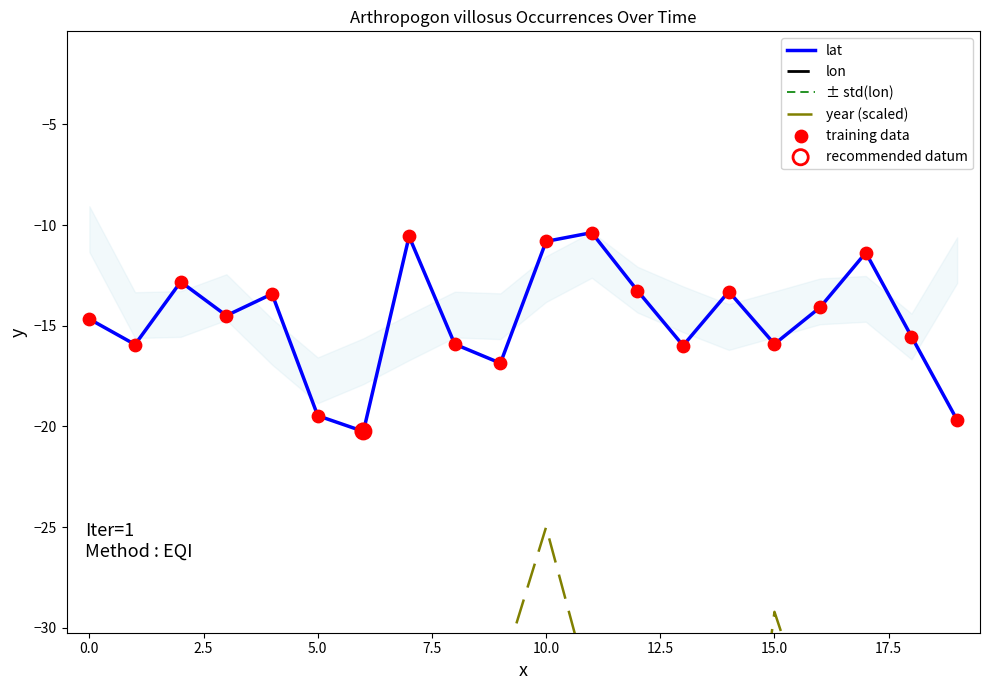

At how many categories does at least one series exceed -12?

4